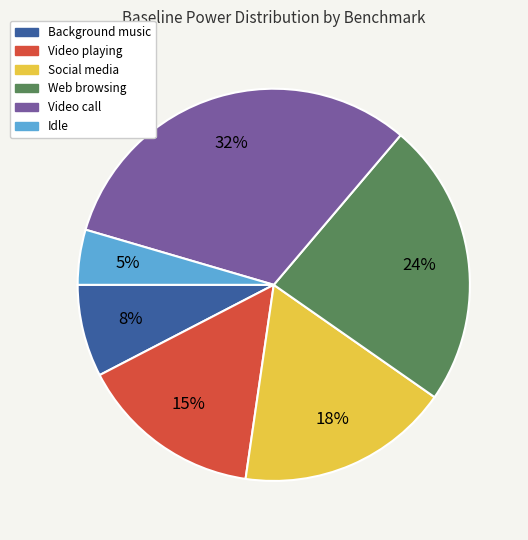

How many segments does this pie chart have?

6